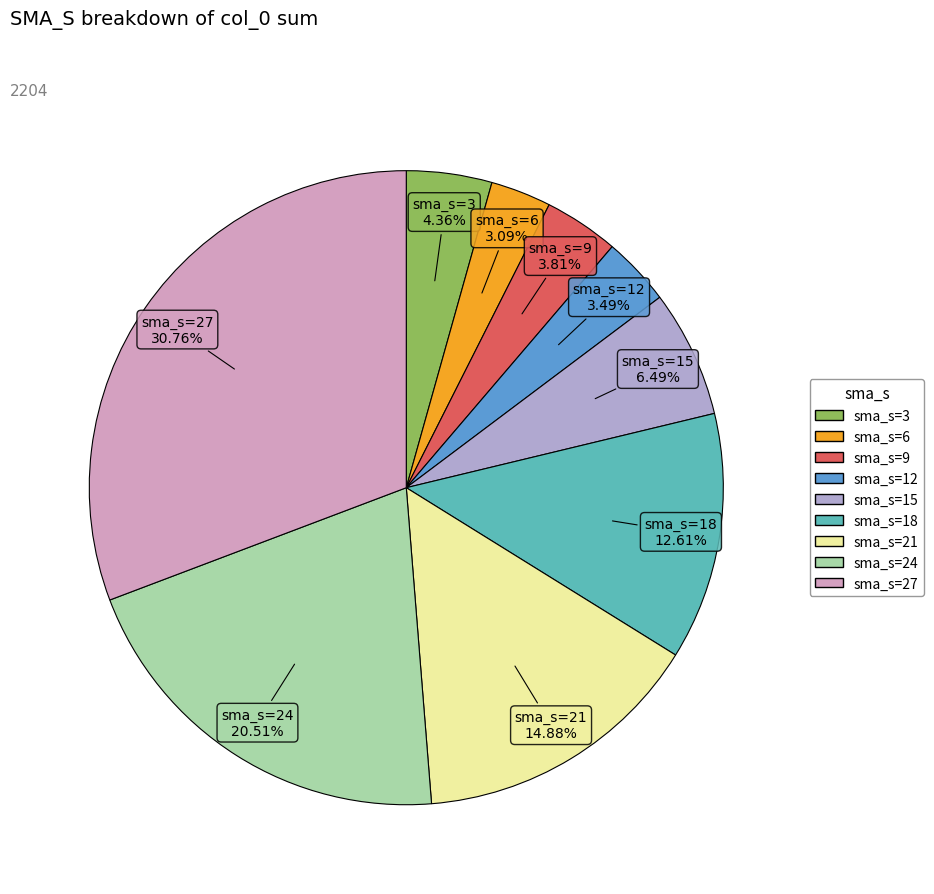

To the nearest percent, what is the difference between the largest and smallest slice percentages?

28%